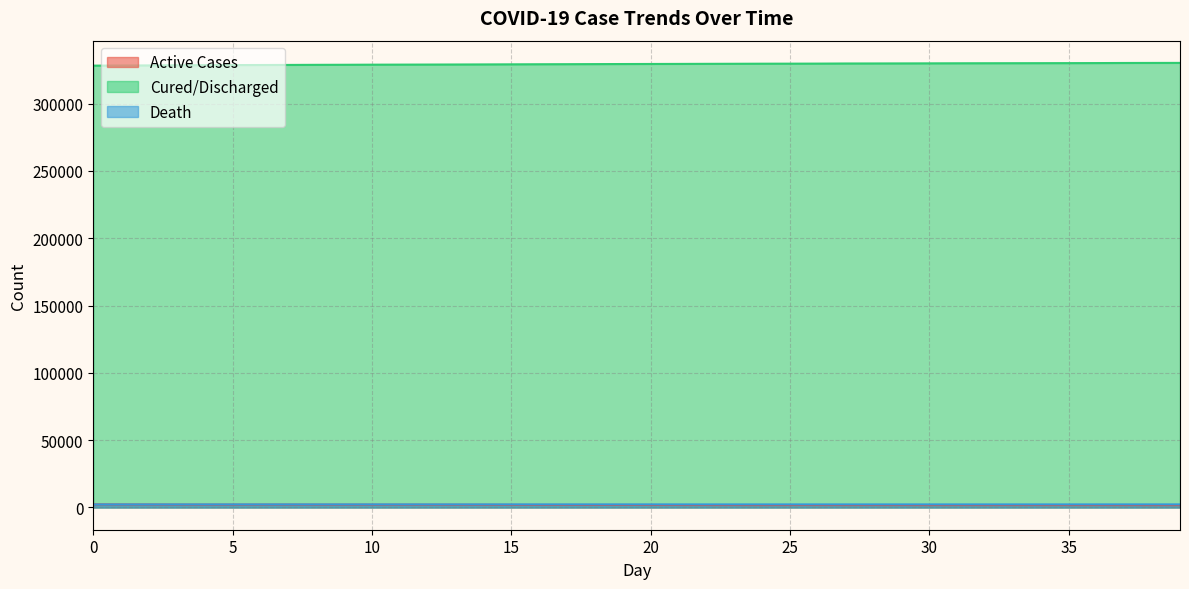

Where is the first local maximum for Active Cases?

7